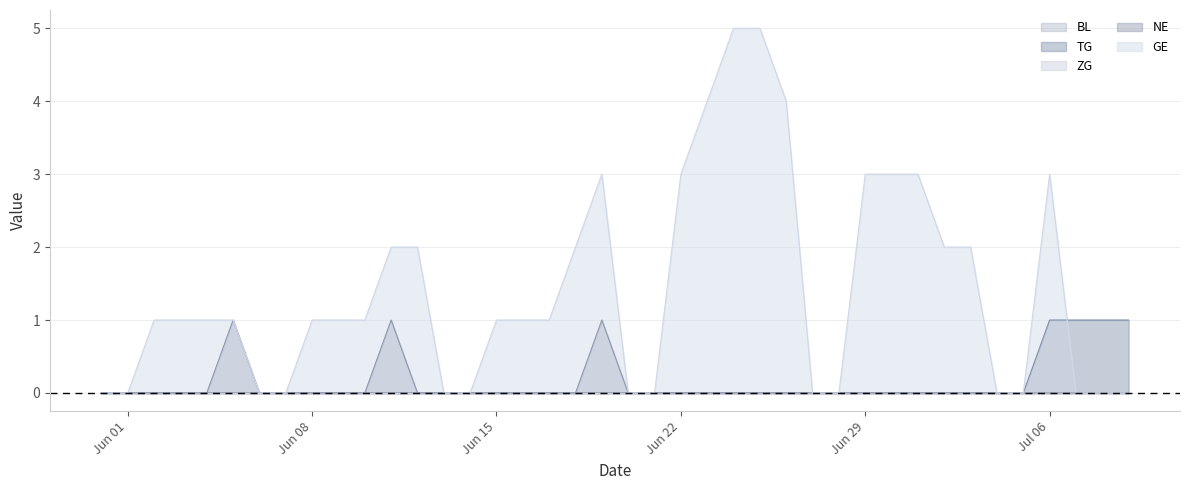

What is the sum of the TG values at 2020-06-16 and 2020-07-09?

1